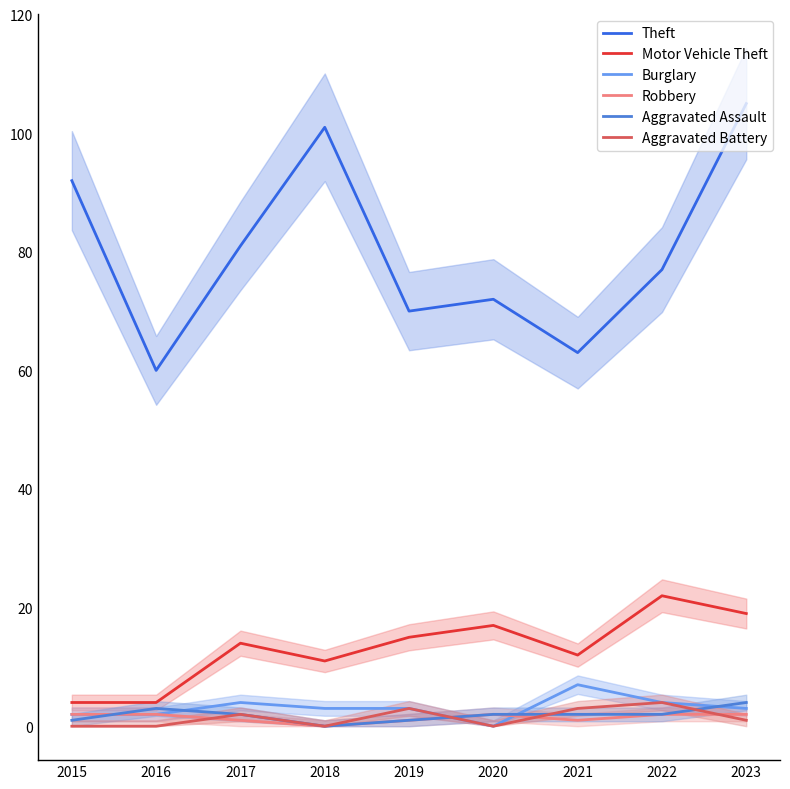

Which series changed the most between 2017 and 2020?

Theft